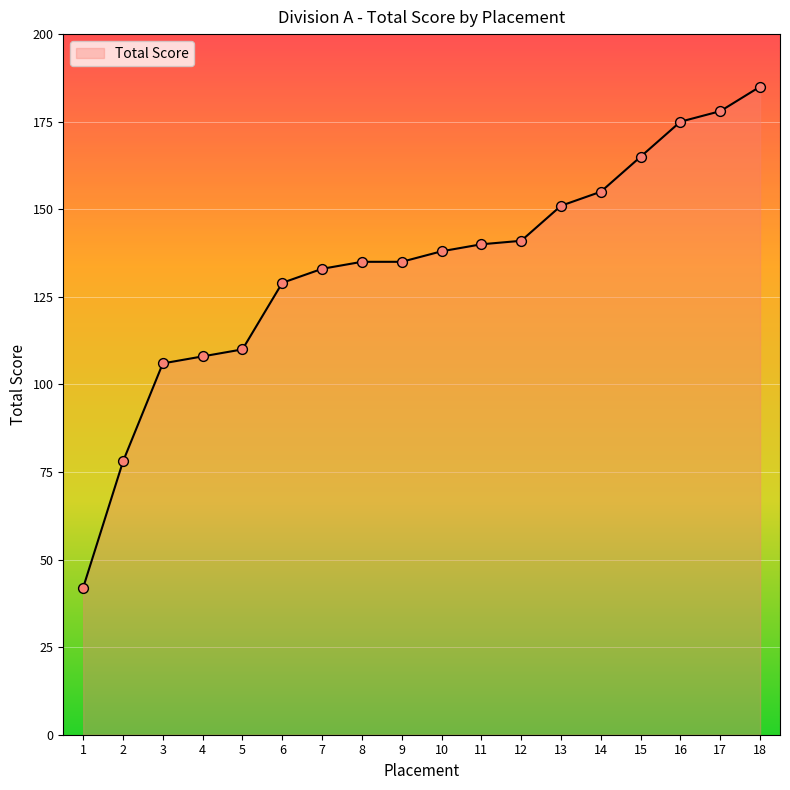

What is the change in value from 3 to 18?

+79